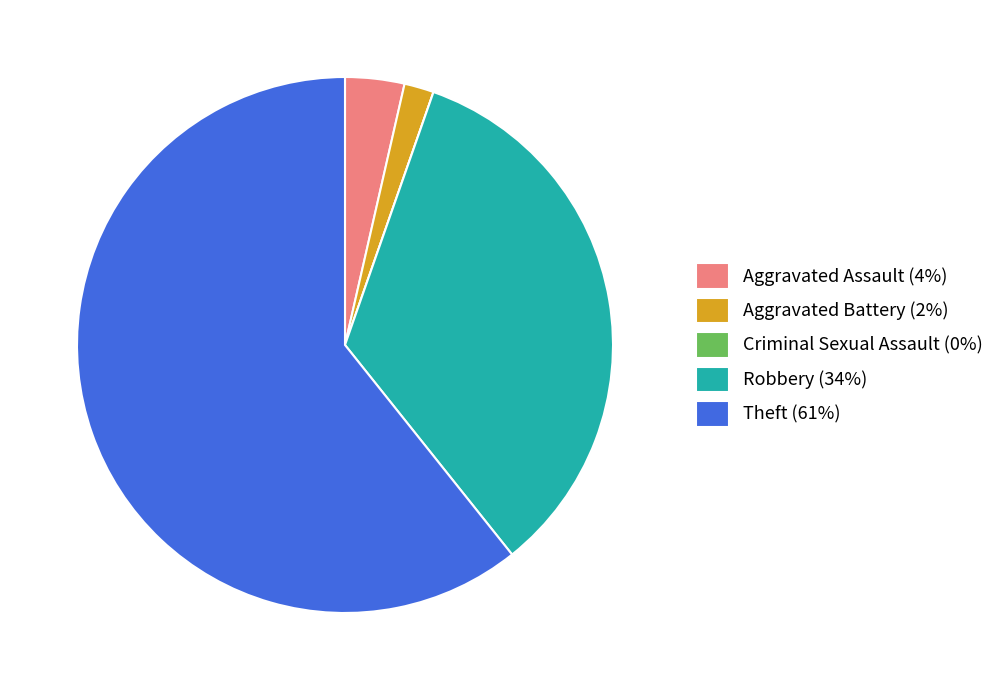

Combined, do Aggravated Assault (4%) and Robbery (34%) account for over 50%?

No